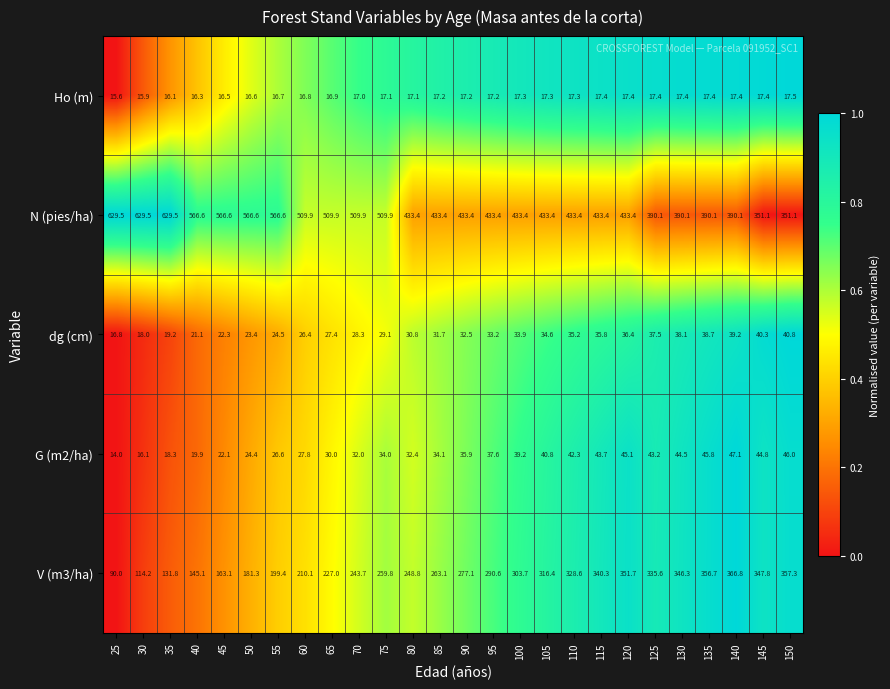

What is the sum of all dg (cm) values?

795.2